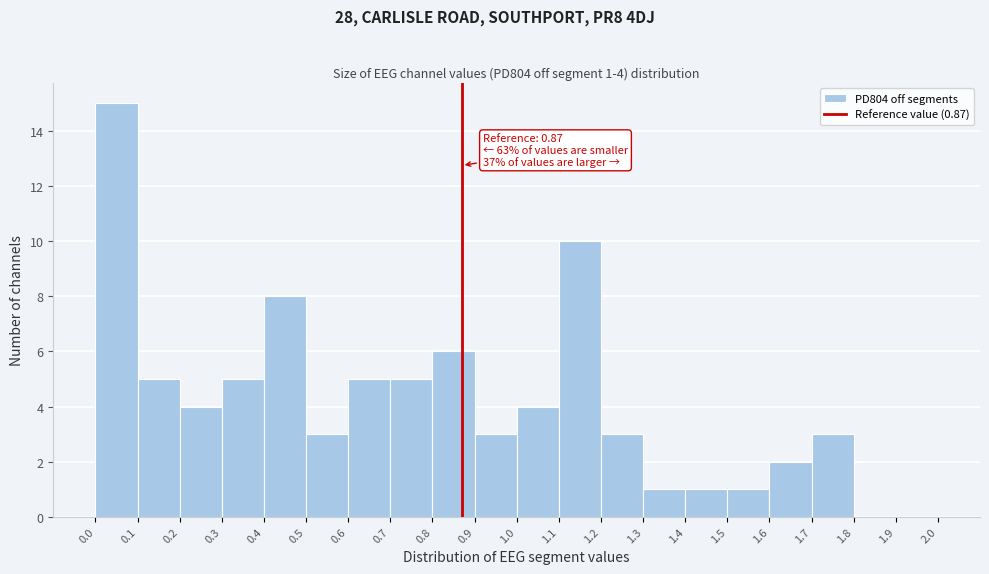

Which range on the x-axis has the tallest bar?

0.0 to 0.1